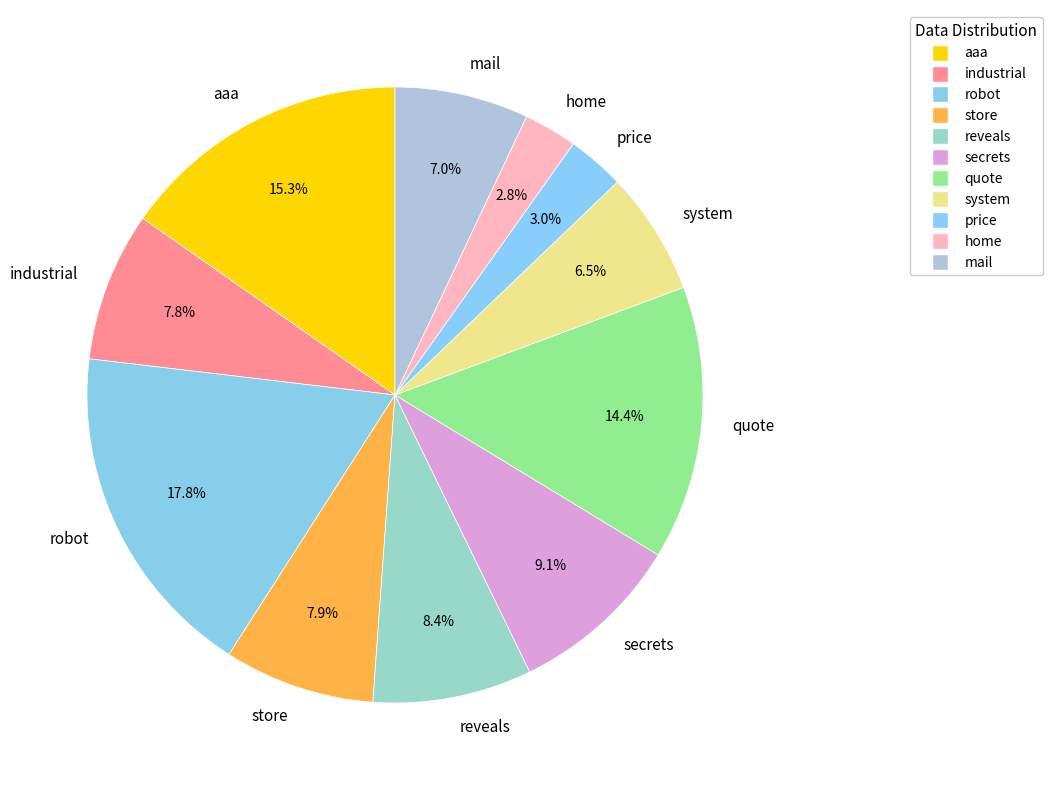

Does any single category account for the majority?

No